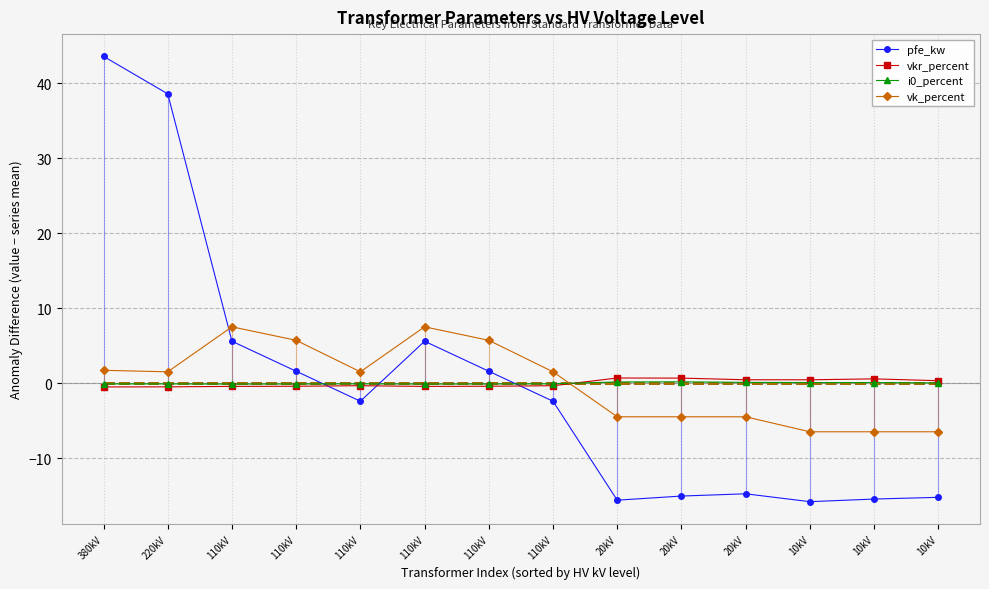

Which category has the lowest value in the pfe_kw series?

10kV